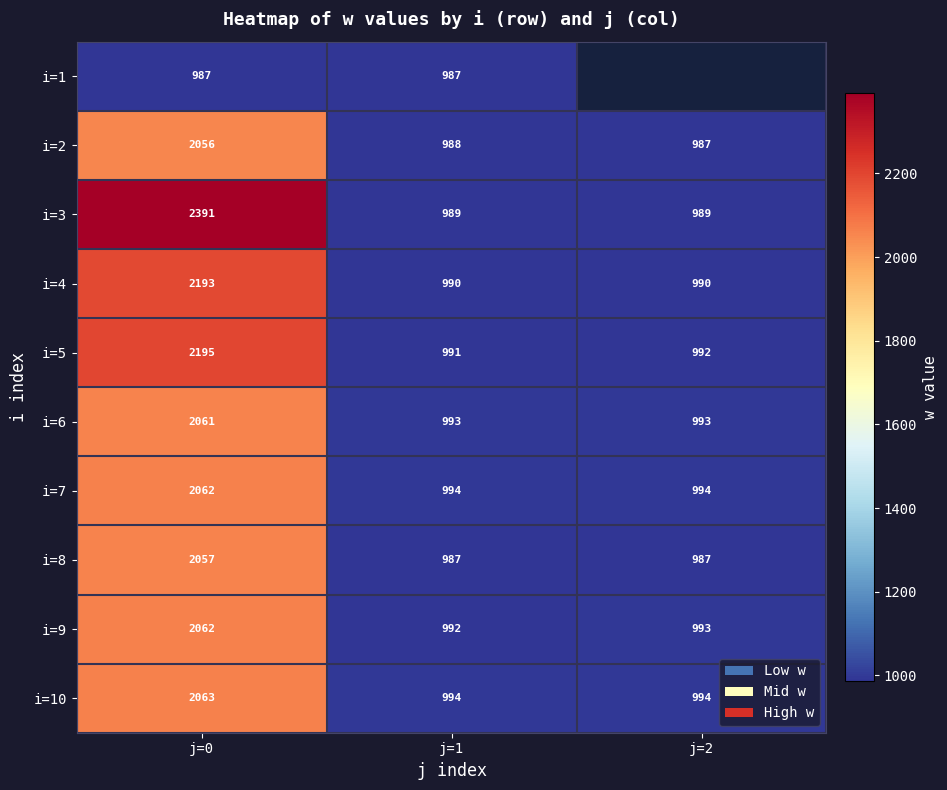

What is the minimum value for i=10?

994